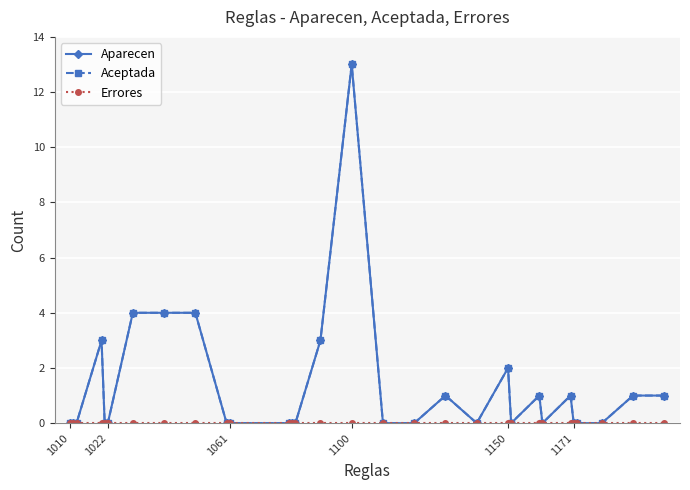

Is this an area chart (filled region under the line)?

No